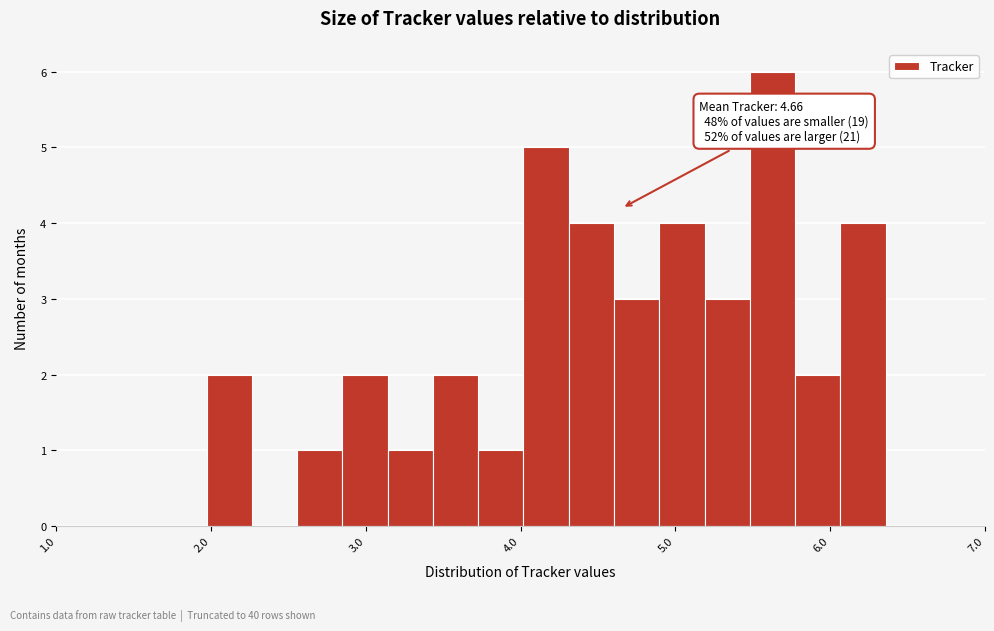

Around what value on the x-axis is the tallest bar? Give the approximate position of its centre, as read against the axis.

5.6